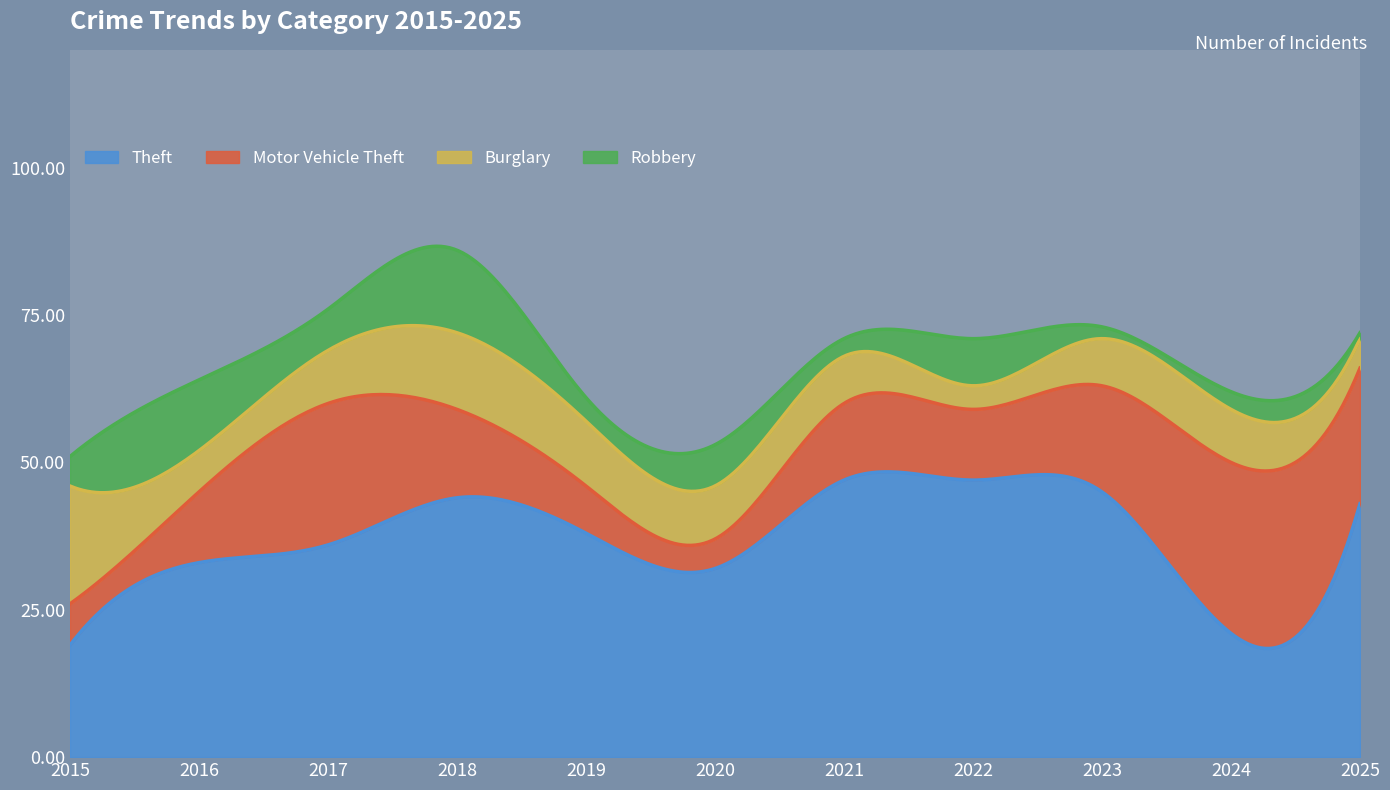

True or false: Theft has a value of 47 at 2021.

True